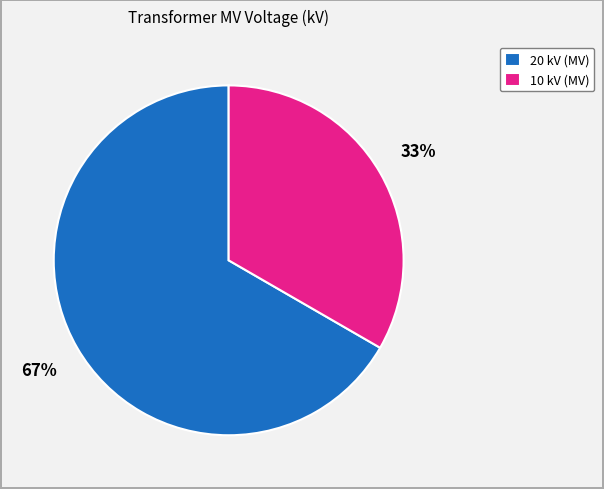

The 10 kV (MV) slice represents 33% of the pie. True or false?

True